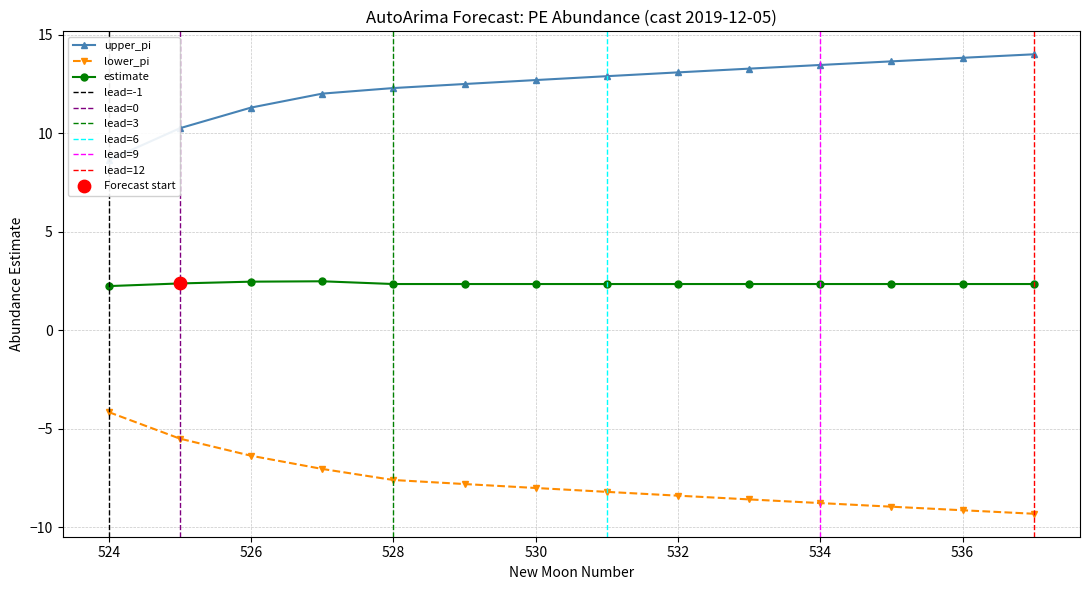

Which series reaches the minimum Y coordinate?

lower_pi